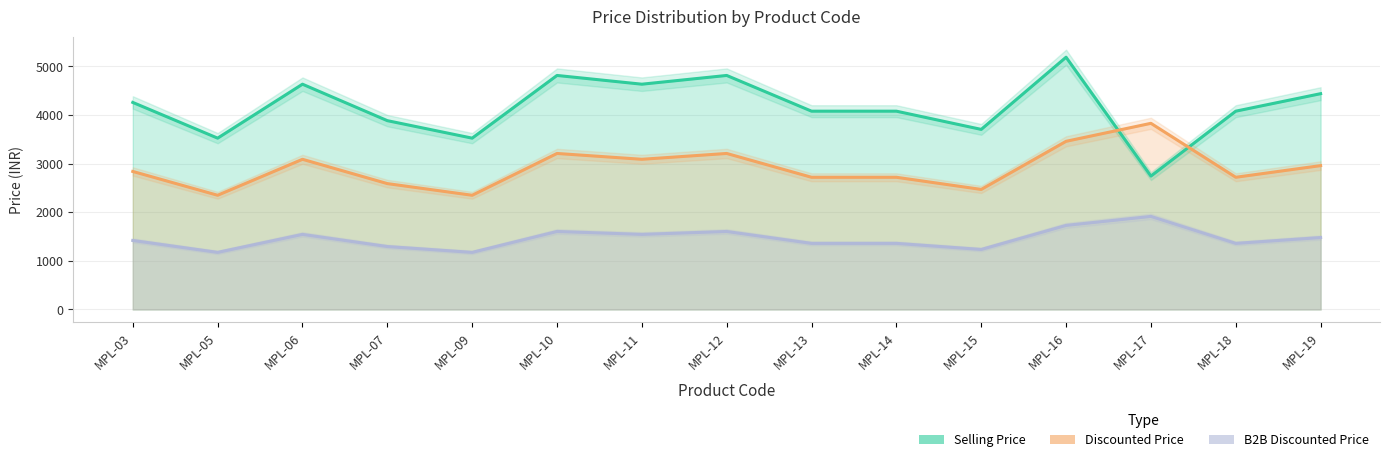

Does the chart have visible grid lines?

Yes